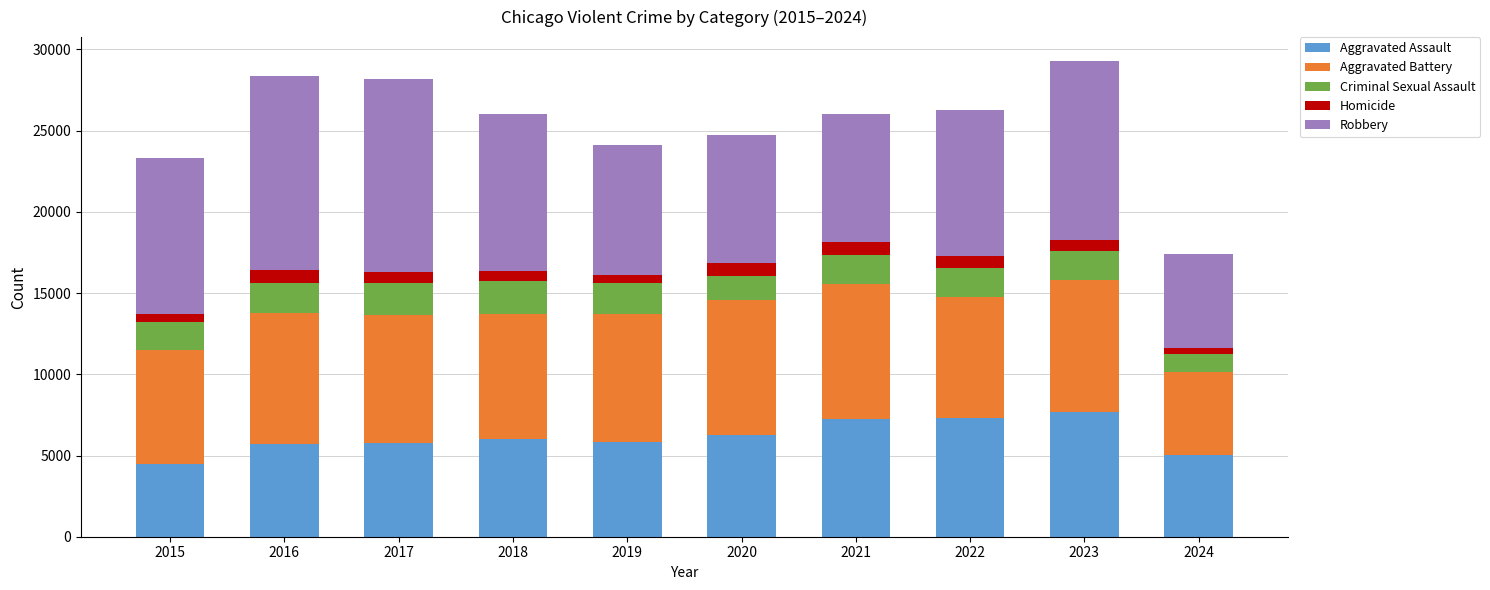

What is the maximum value for Aggravated Assault?

7710